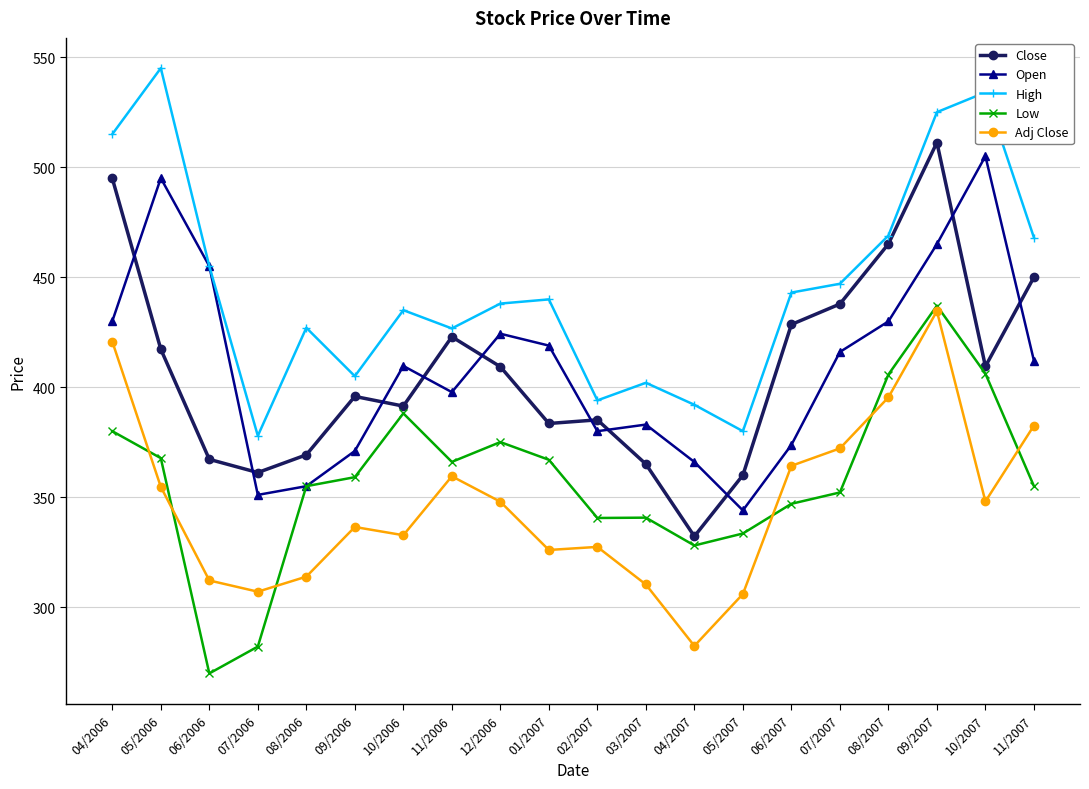

What is the minimum value for Low?

269.9